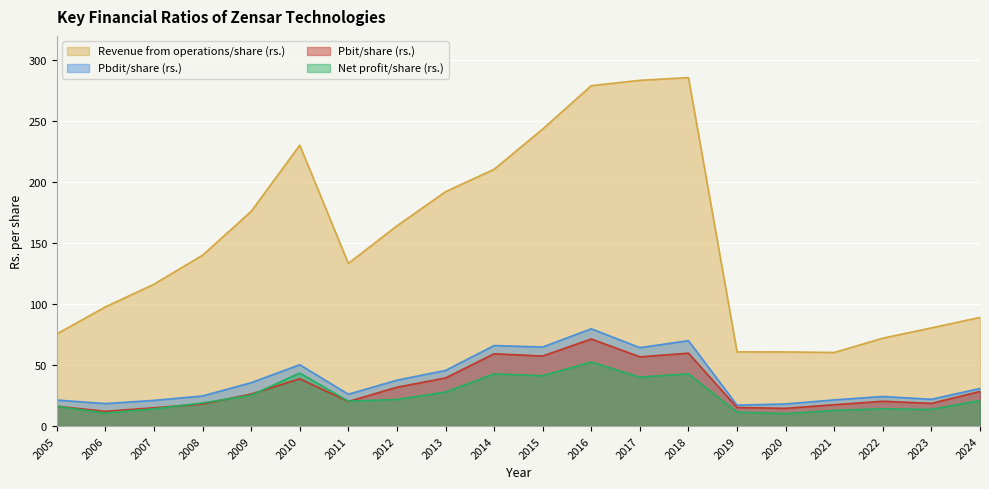

At which category is the sum across all series the highest?

2016